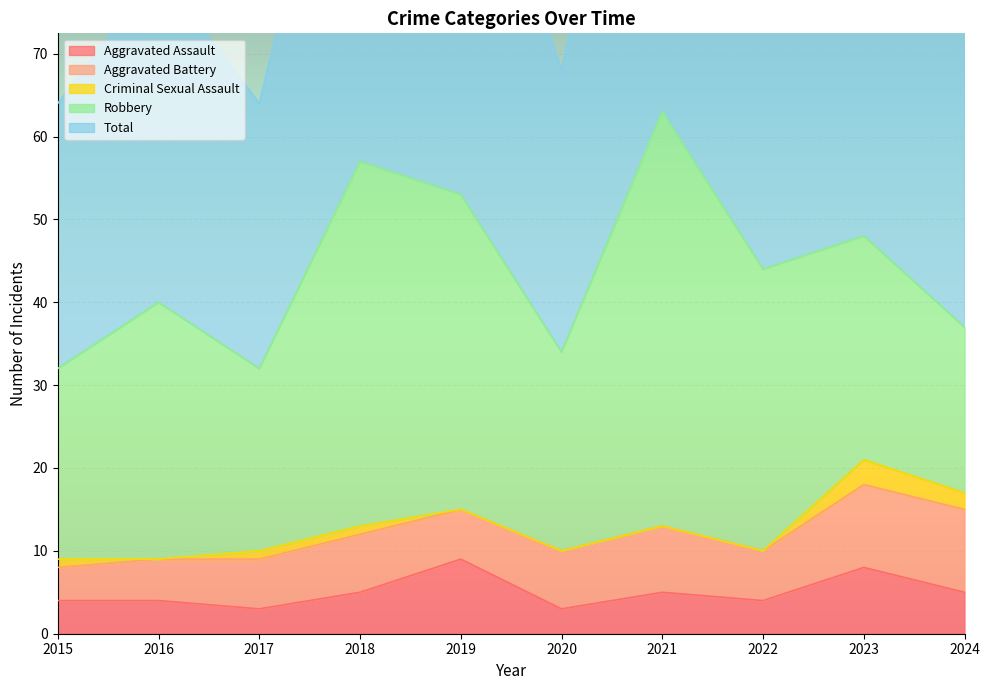

What is the value of the Criminal Sexual Assault point at the 3rd from the left?

1